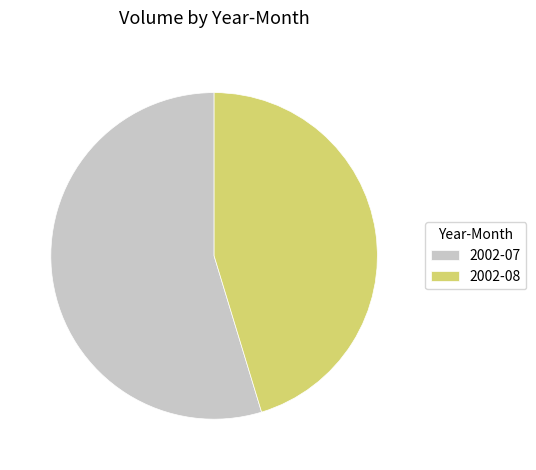

Combined, do 2002-07 and 2002-08 account for over 50%?

Yes